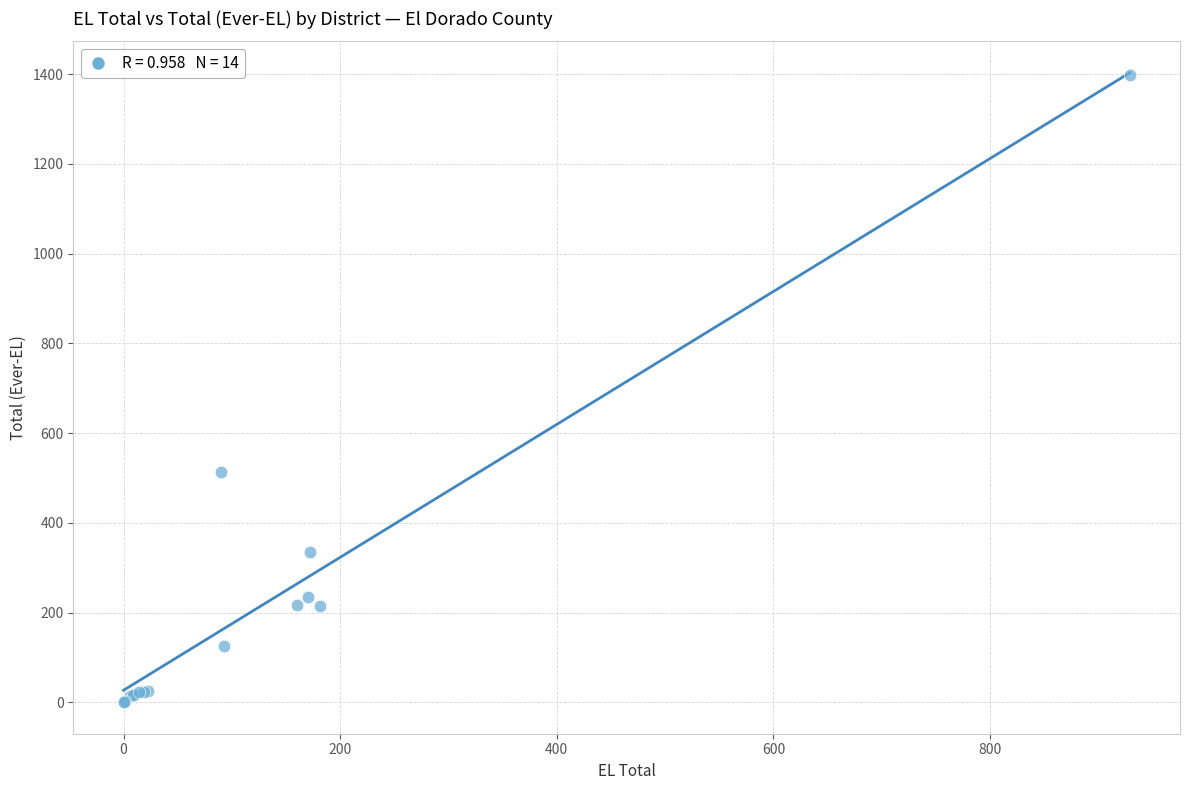

What Y value in the scatter plot is closest to 698?

514